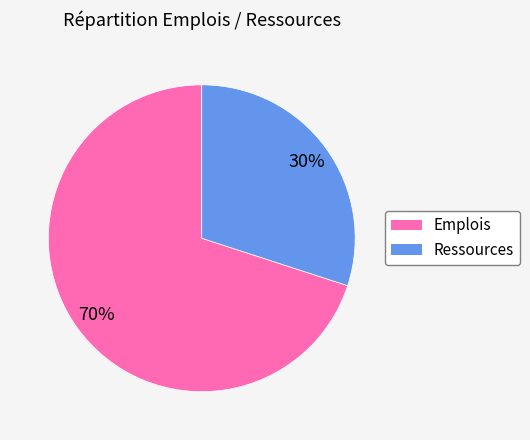

True or false: Ressources accounts for 16% of the total.

False